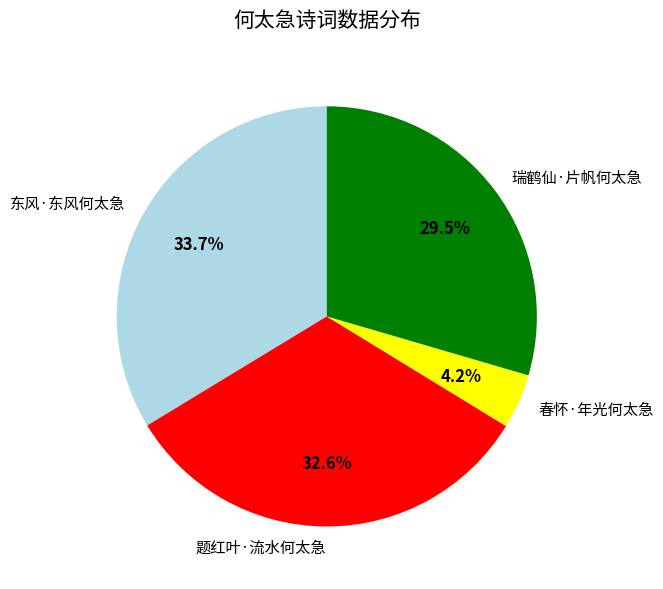

Which category has the smallest portion of the pie?

春怀·年光何太急